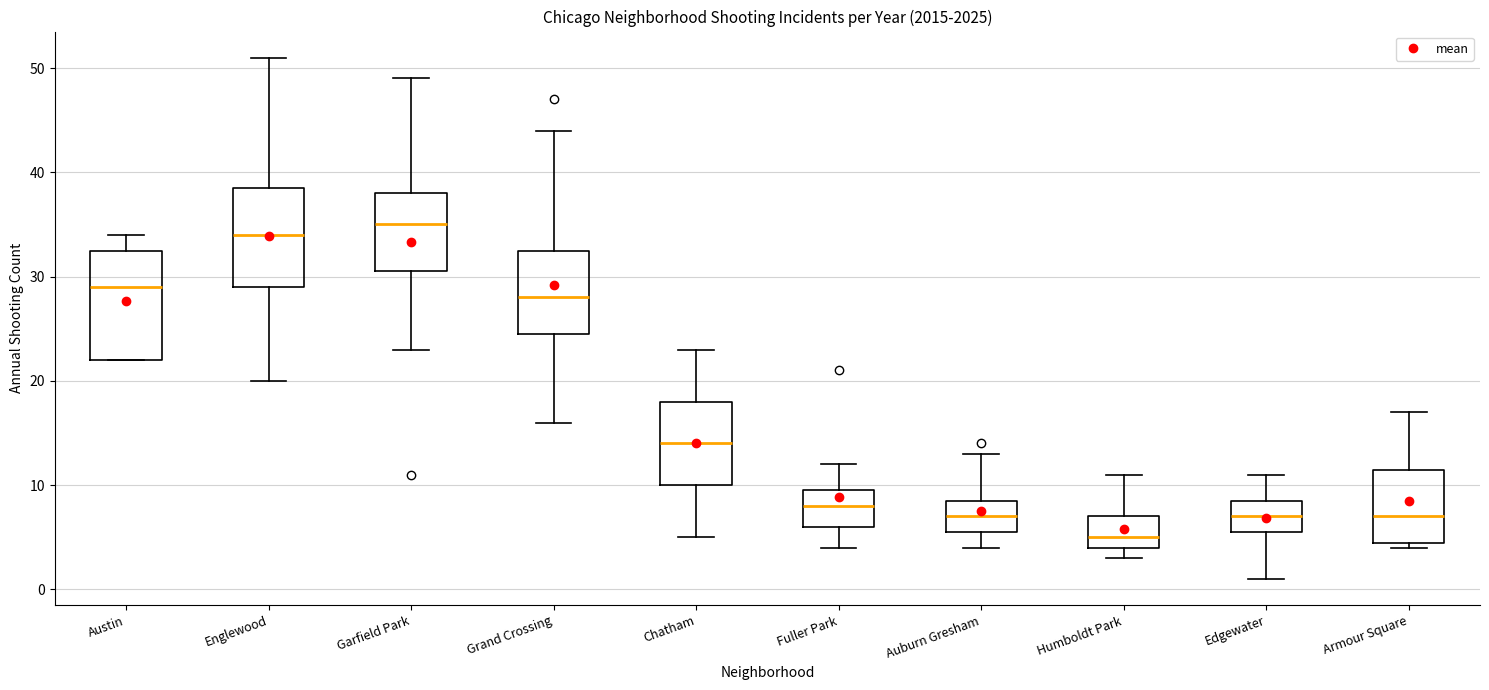

Comparing the boxes themselves (not the whiskers), which one is the tallest?

Austin